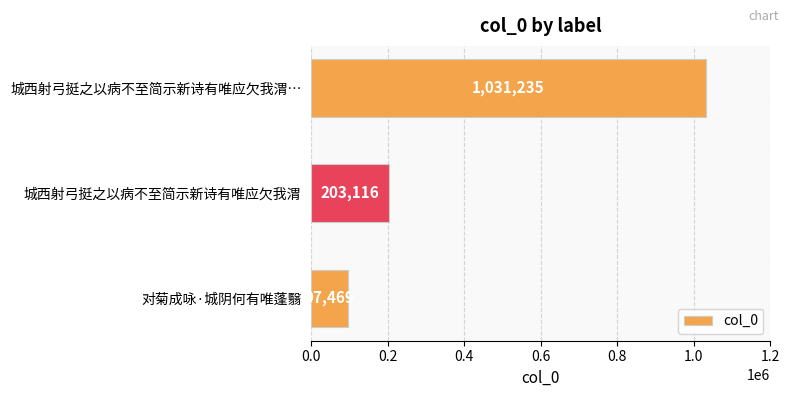

How many values are below 203116?

1